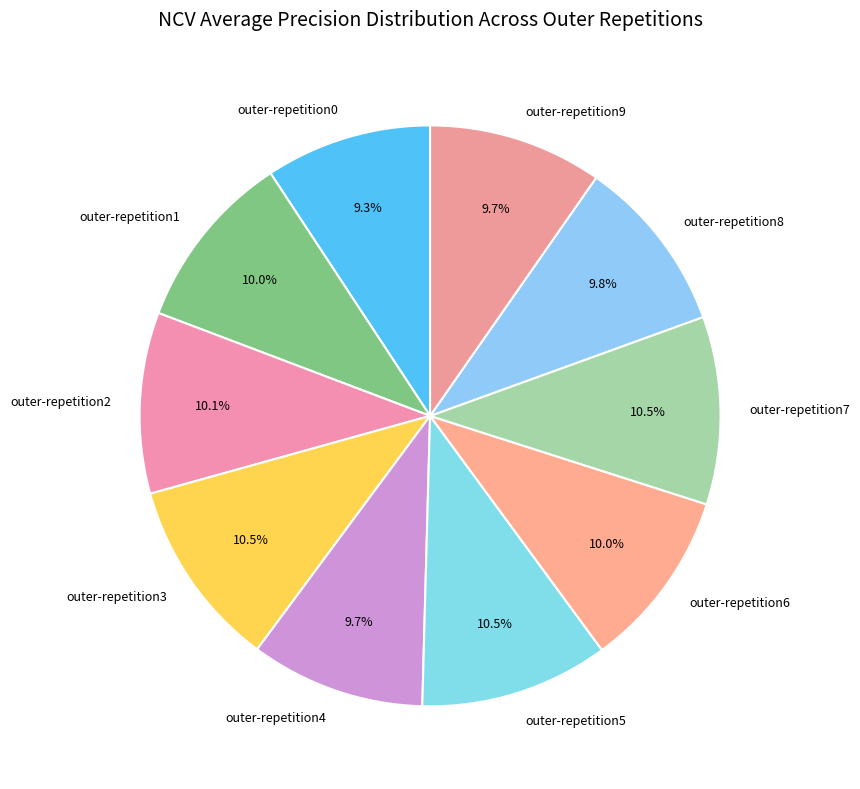

Is outer-repetition6 the majority of the pie?

No